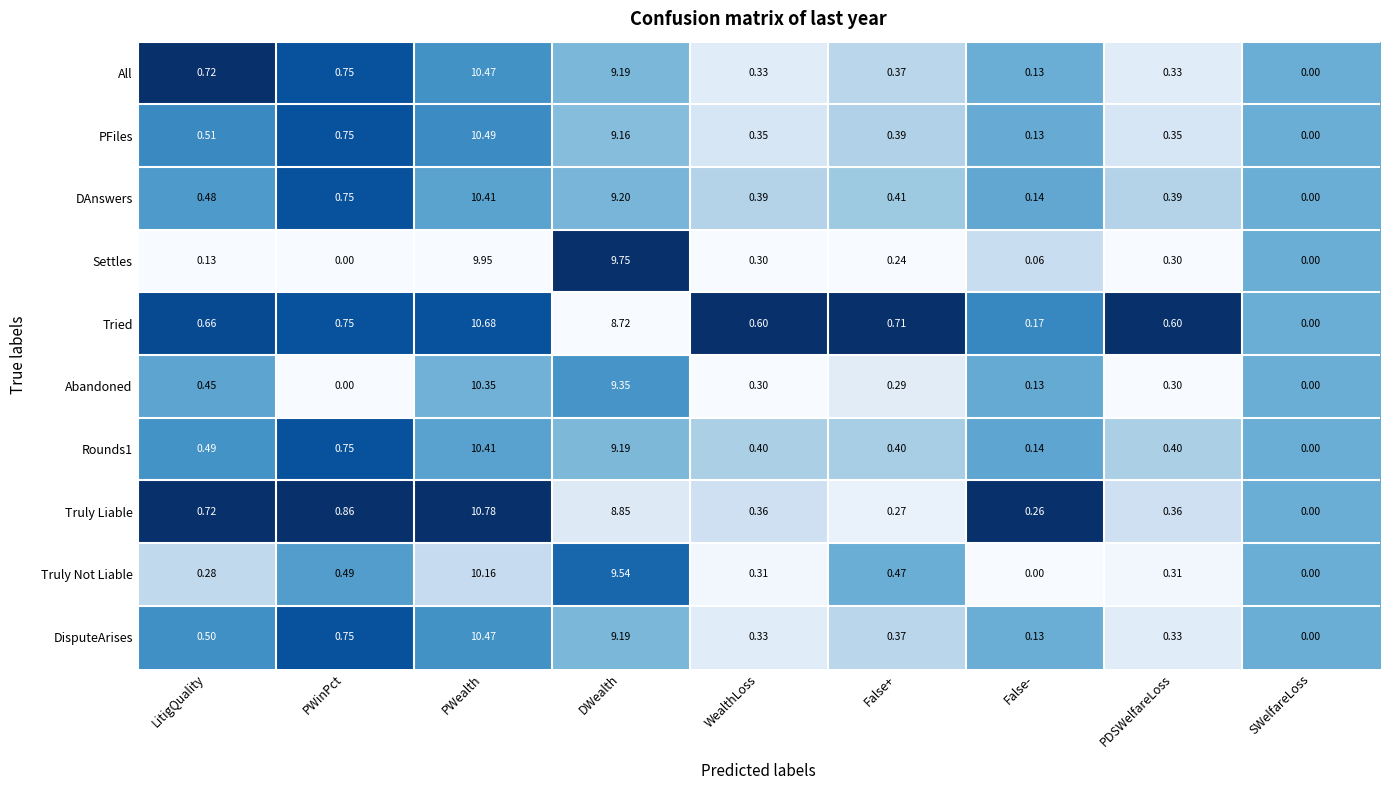

Which series changed the most between LitigQuality and PDSWelfareLoss?

All